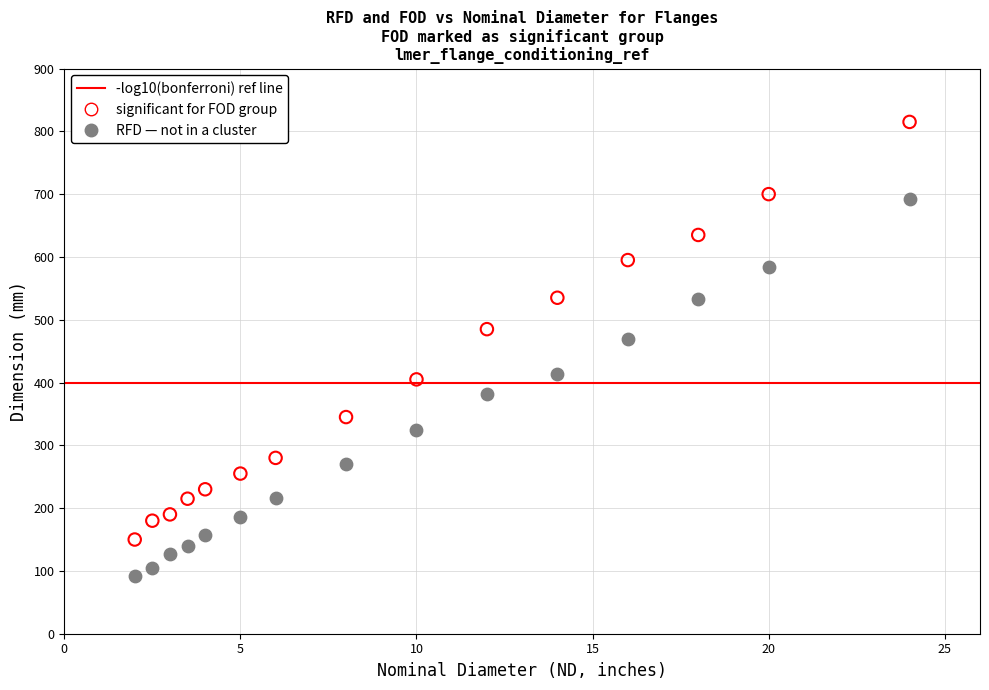

Across all series, what Y value is closest to 453?

469.9